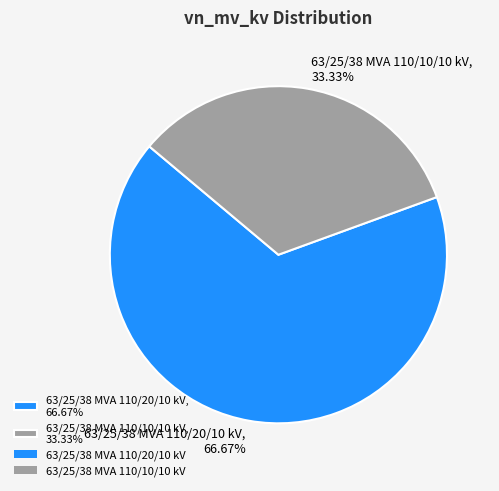

Which category has the biggest portion of the pie?

63/25/38 MVA 110/20/10 kV